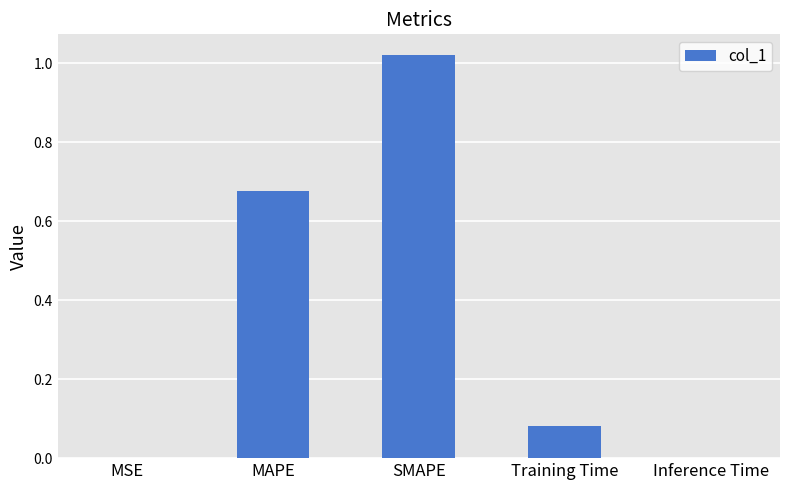

The chart shows a value of 0.0 at MSE. True or false?

True